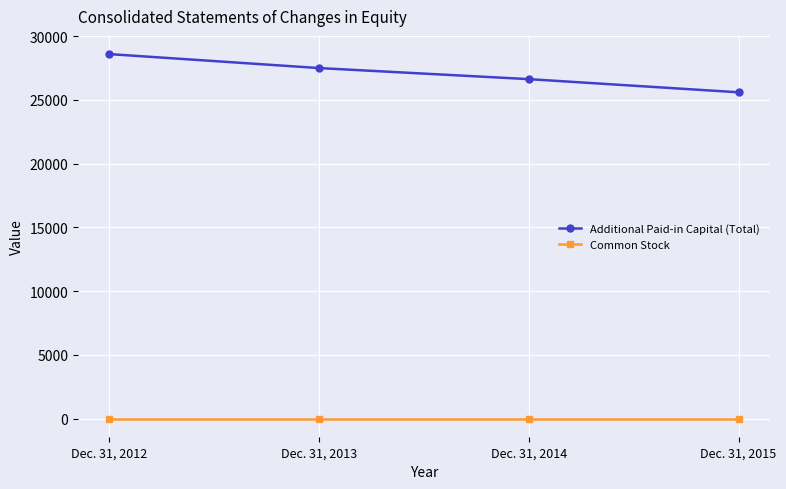

Which series has the largest range (max minus min)?

Additional Paid-in Capital (Total)